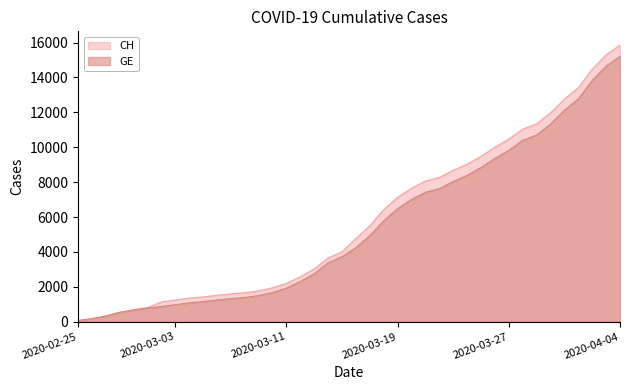

Which category has the highest value in the GE series?

2020-04-04